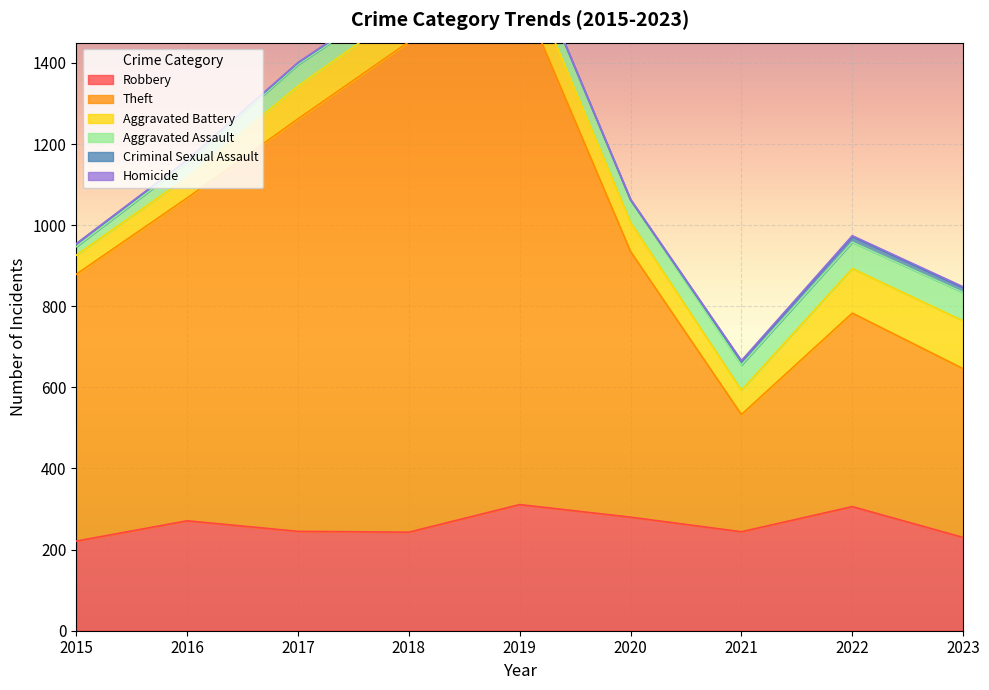

True or false: Theft has more than 0 points higher than both neighbors.

True